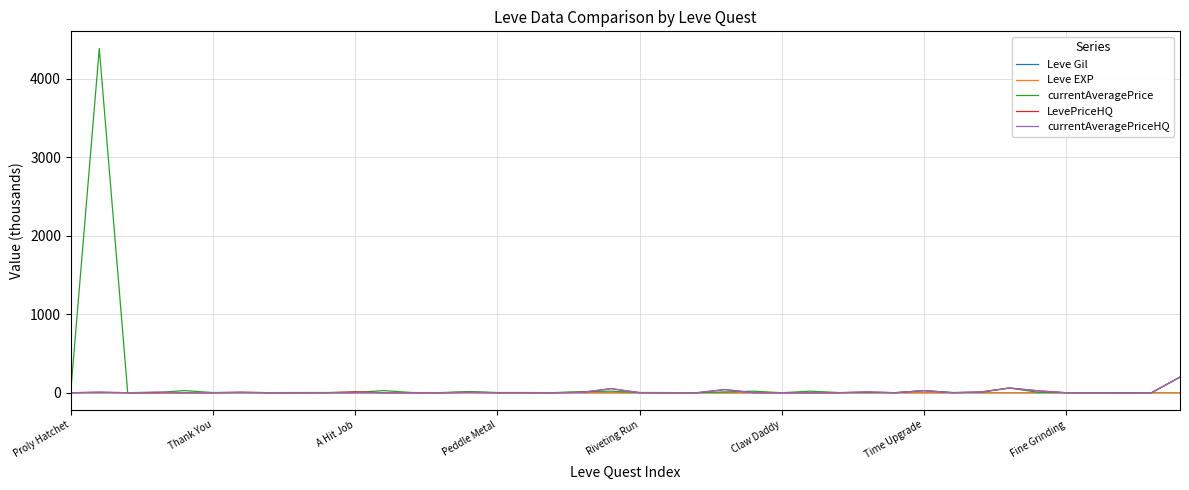

Which series has the largest total across all categories?

currentAveragePrice